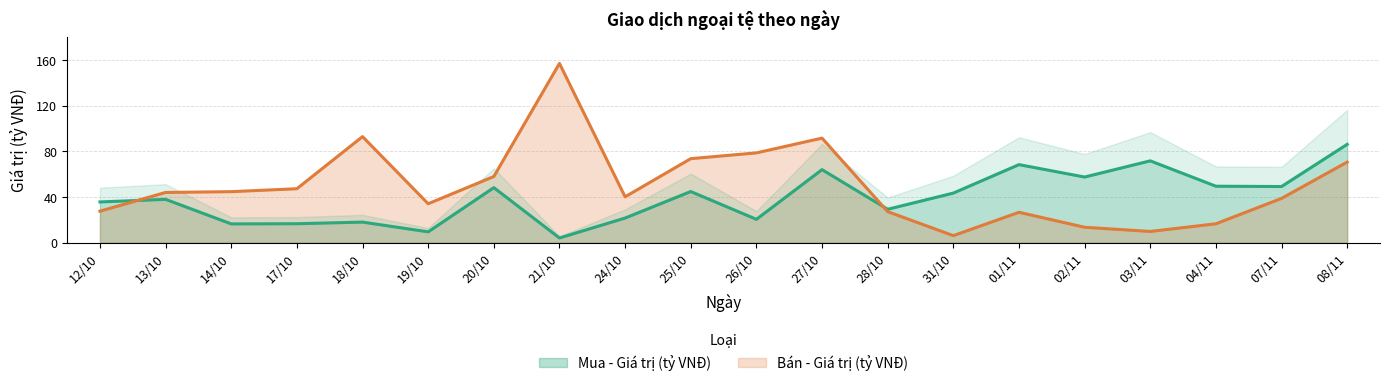

Rank the series at 24/10 from highest to lowest value.

Bán - Giá trị (tỷ VNĐ), Mua - Giá trị (tỷ VNĐ)